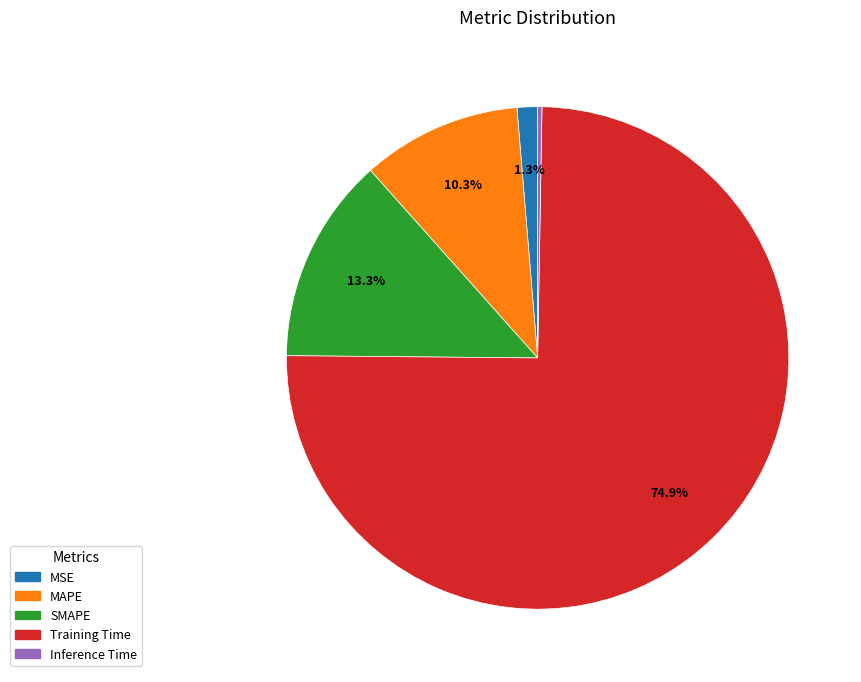

Is there any slice that represents more than half of the pie?

Yes